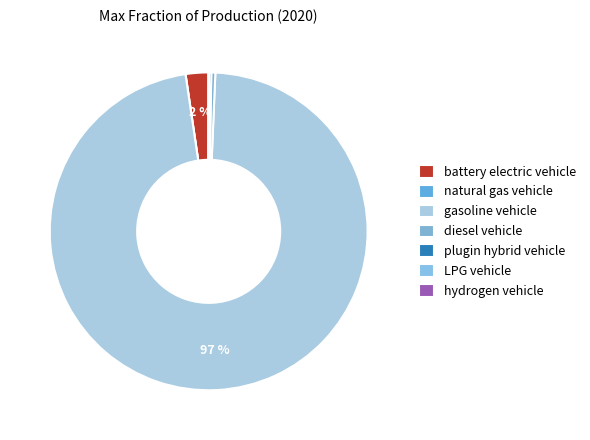

True or false: hydrogen vehicle accounts for 5% of the total.

False